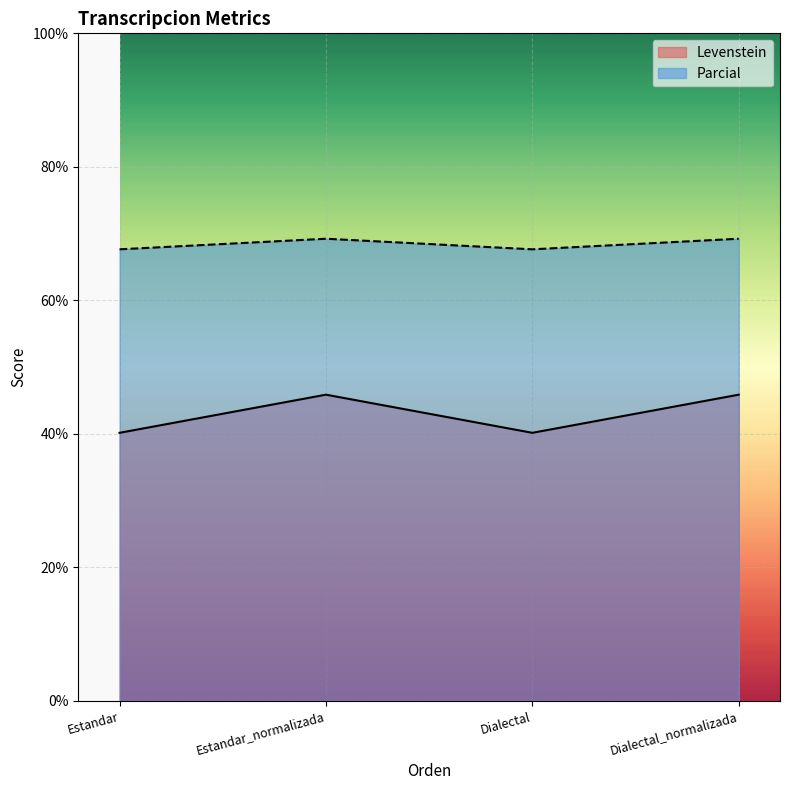

Between Estandar_normalizada and Dialectal_normalizada, which is larger?

Estandar_normalizada